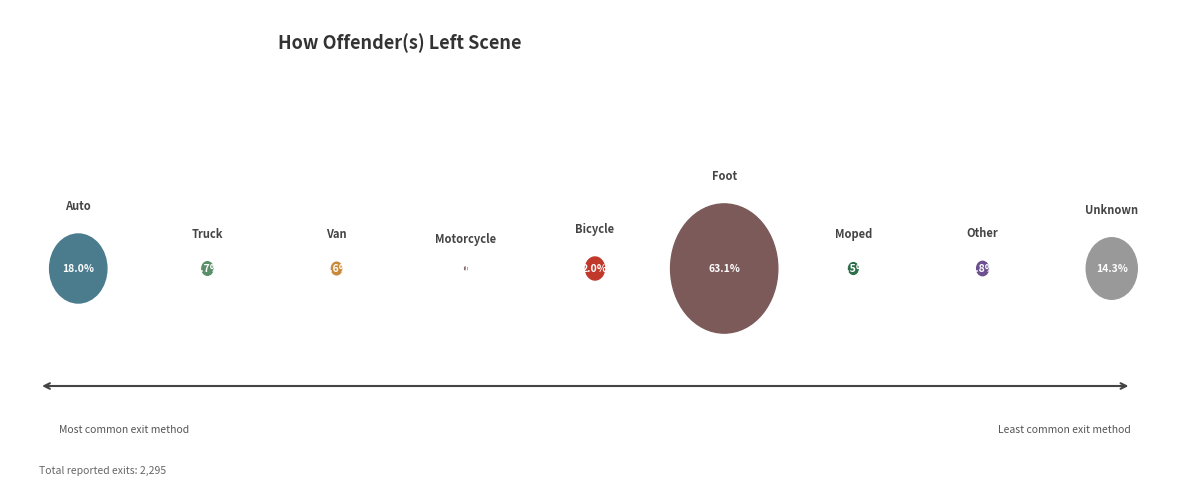

To the nearest percent, what percentage of the pie is Other?

1%